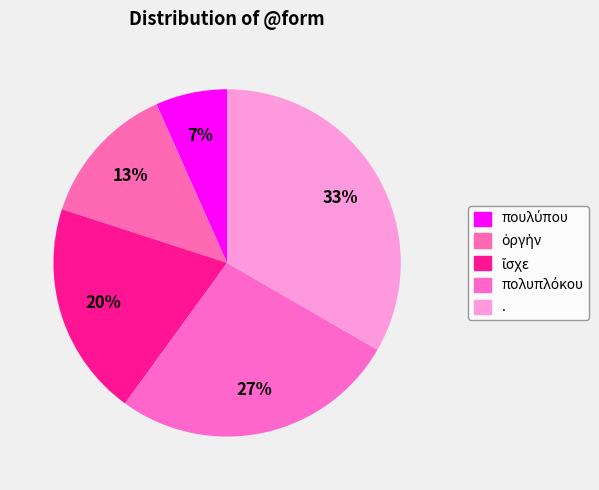

What is the change in value from ὀργὴν to πολυπλόκου?

+2